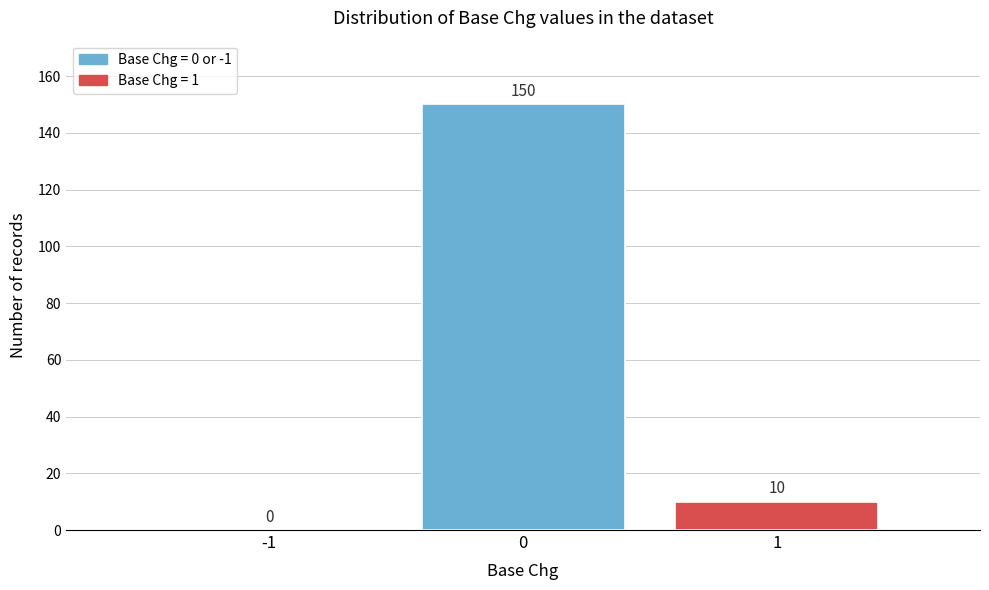

Reading left to right, transcribe all the data shown in this chart.

-1=0	0=150	1=10